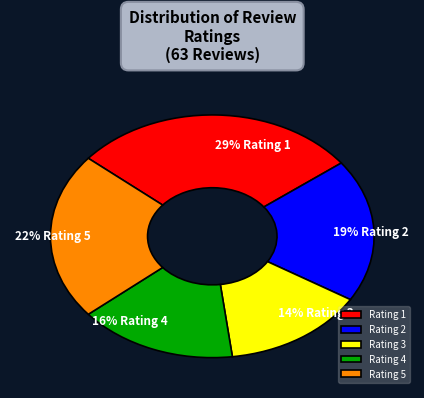

What is the largest slice in the pie chart?

Rating 1